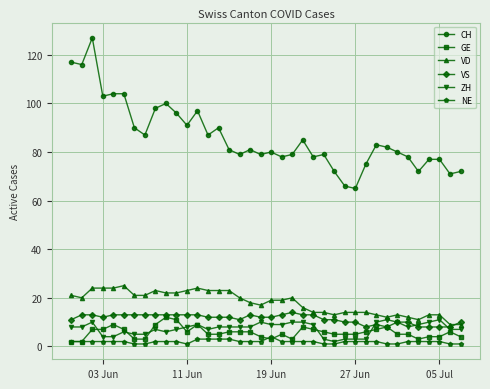

True or false: ZH and VS intersect in this chart.

True